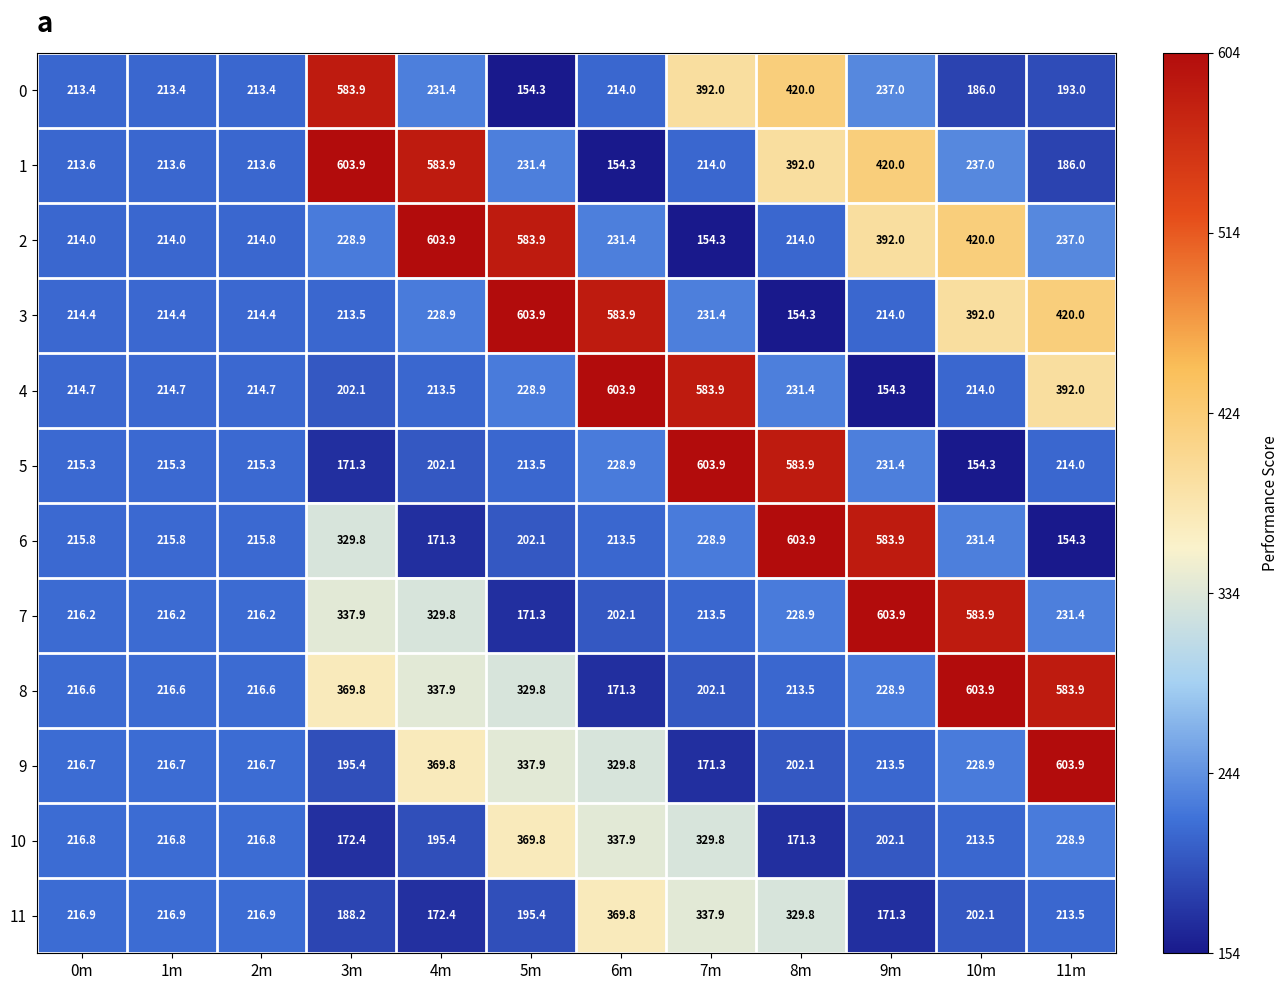

What is the spread (max minus min) of values at 9m?

449.6